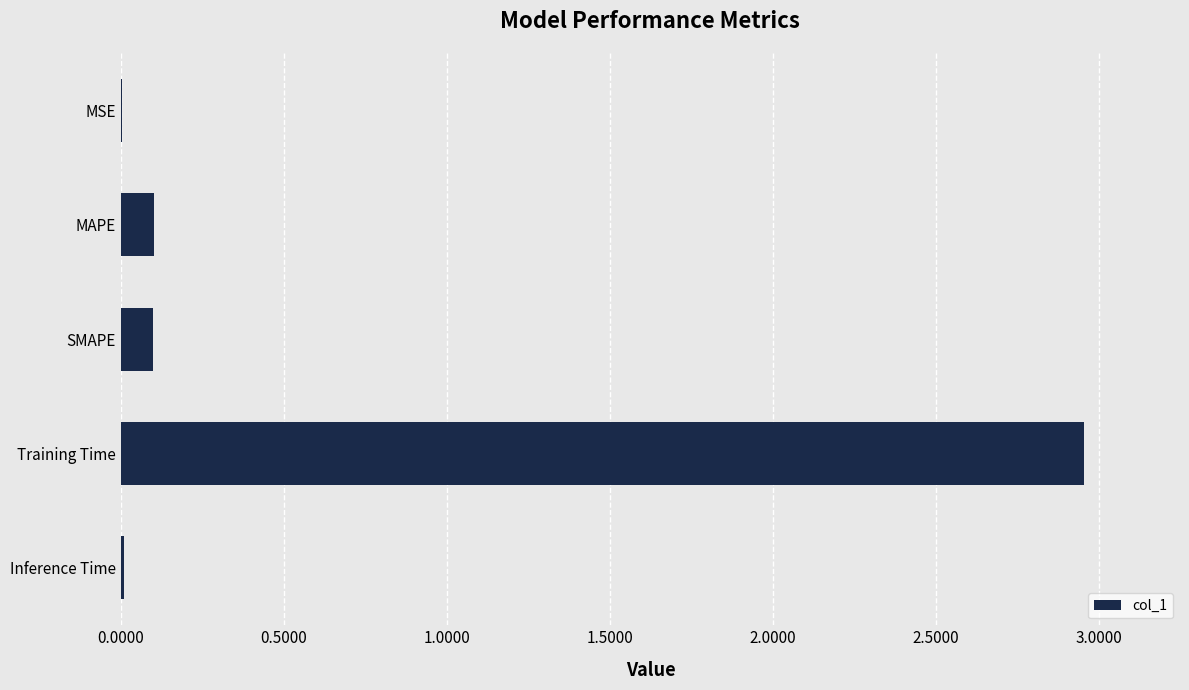

Is it true that the value at SMAPE is 0.1?

True